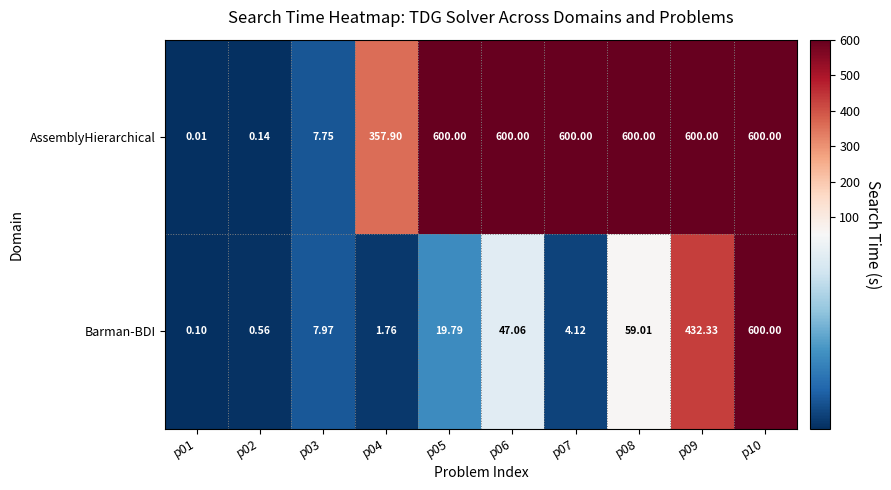

Is the value of AssemblyHierarchical at p02 greater than the value of Barman-BDI at p07?

No